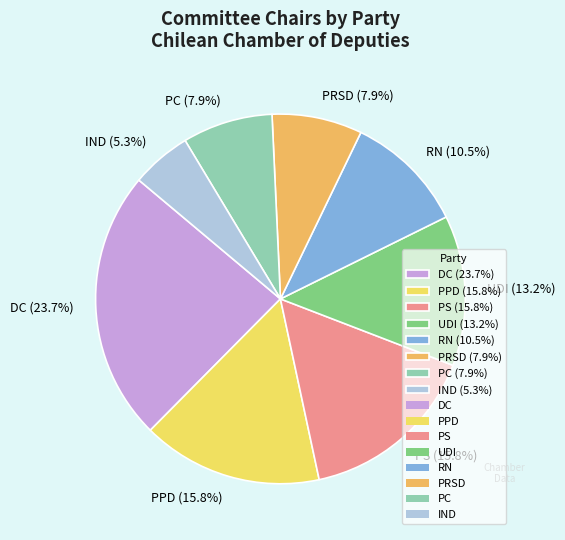

How many slices are in this pie chart?

8